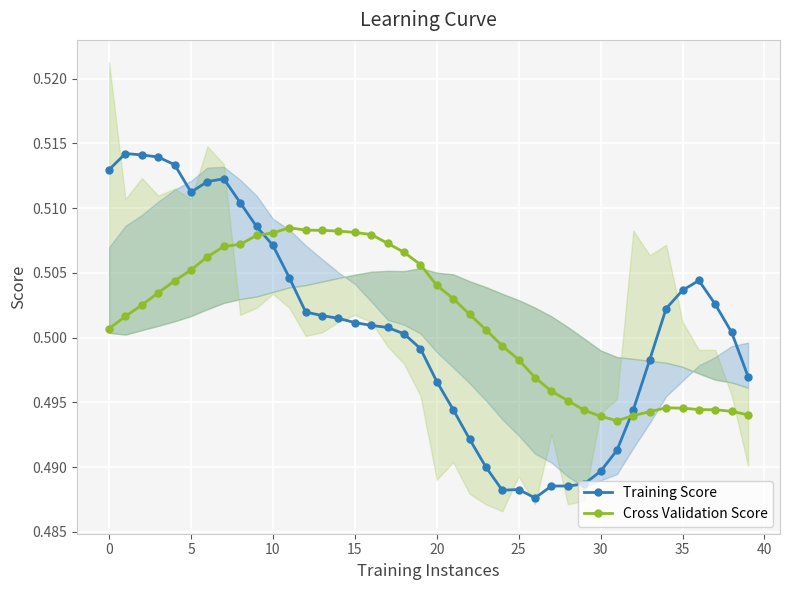

True or false: Training Score and Cross Validation Score cross at least once.

True